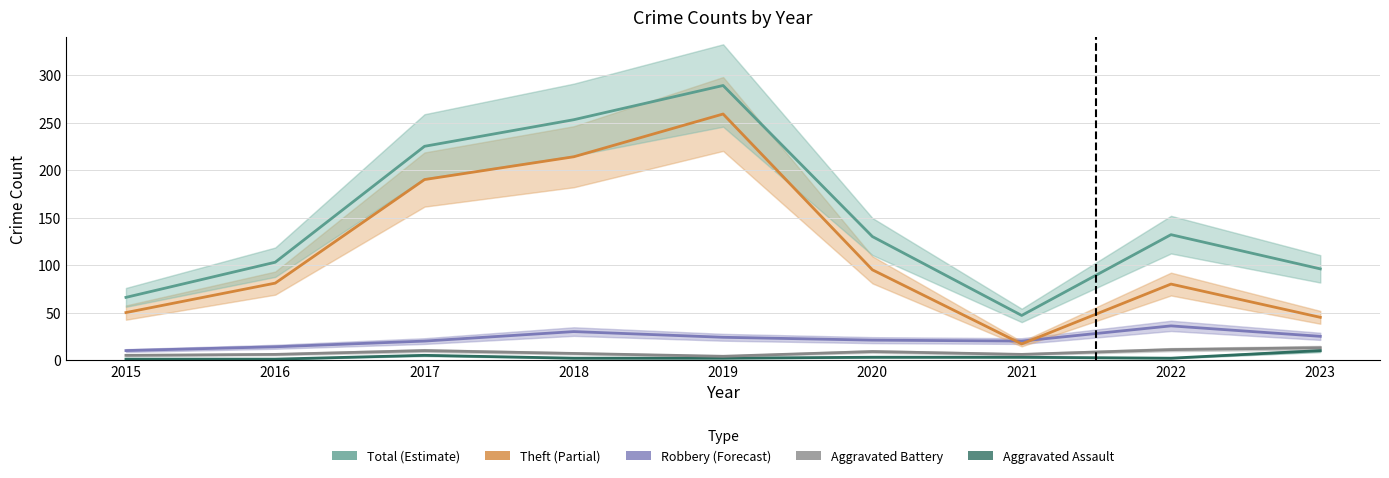

What is the difference between the second highest and second lowest values in the Aggravated Battery series?

6